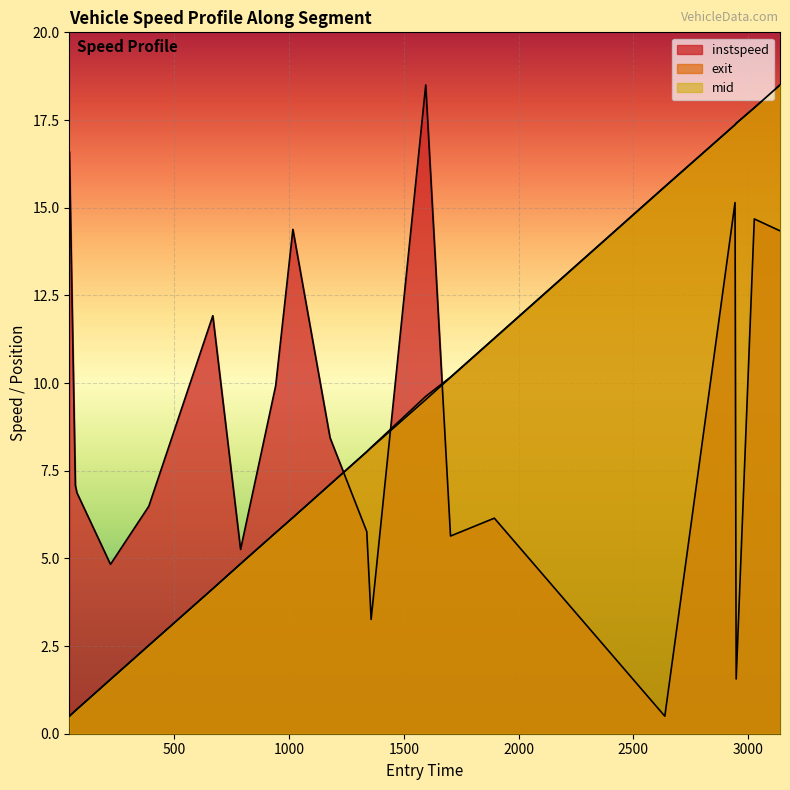

At which category is the sum across all series the highest?

3139